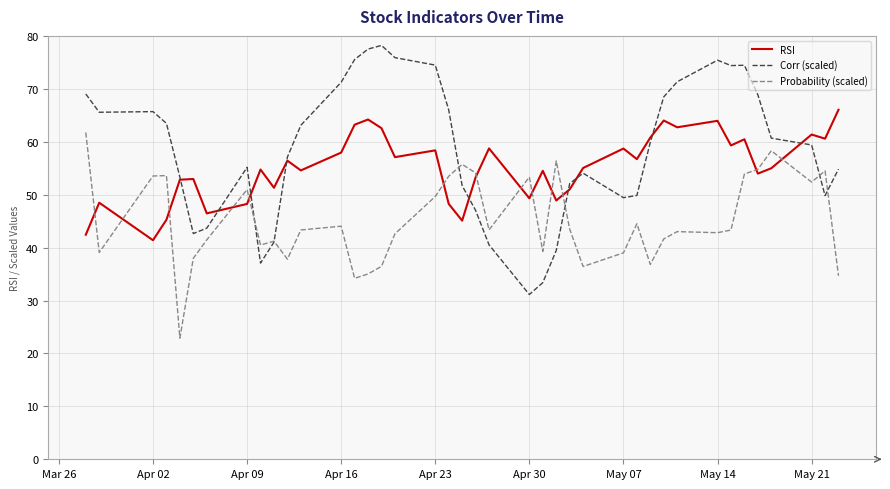

Rank the series by their maximum value, from highest to lowest.

Corr (scaled), RSI, Probability (scaled)